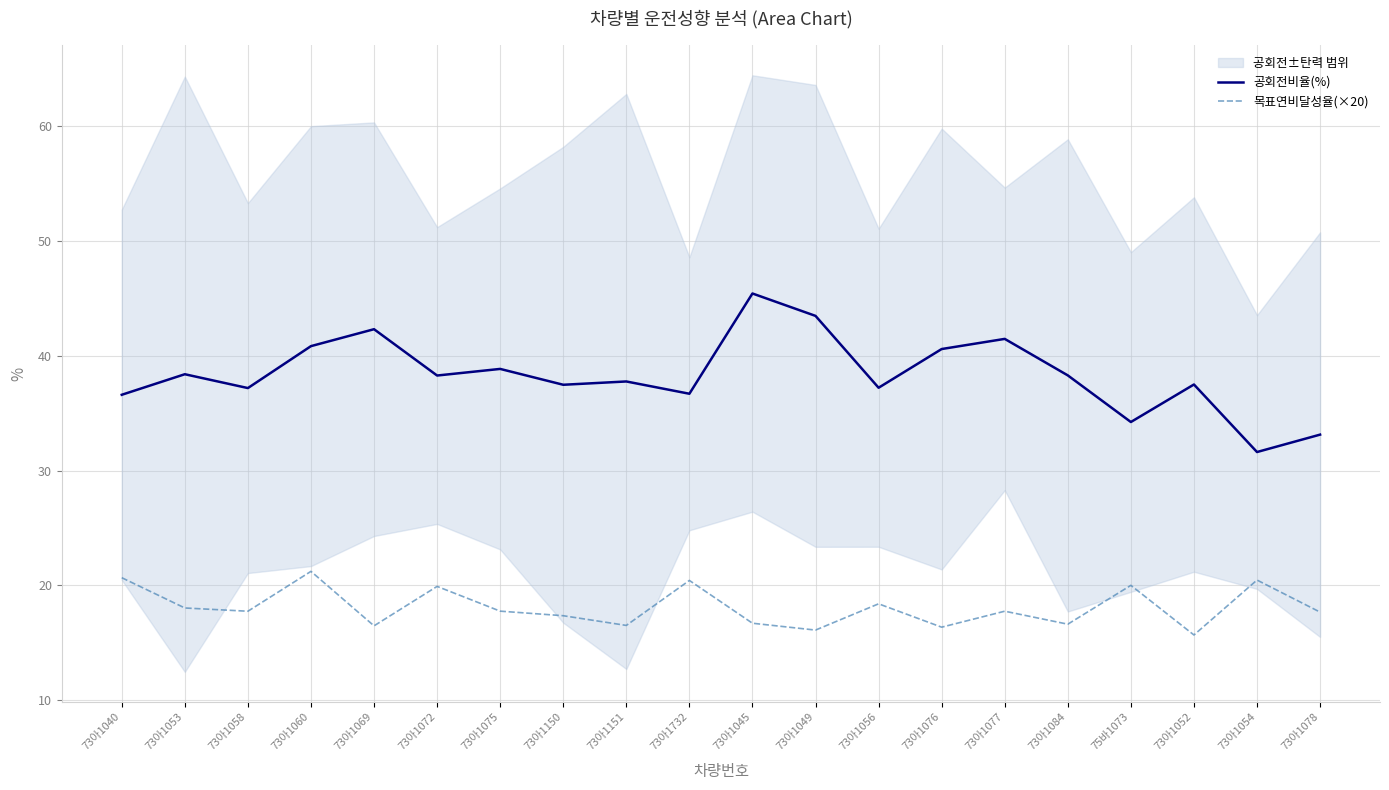

At 73아1058, list the series in order from smallest to largest.

목표연비달성율(×20), 공회전비율(%)